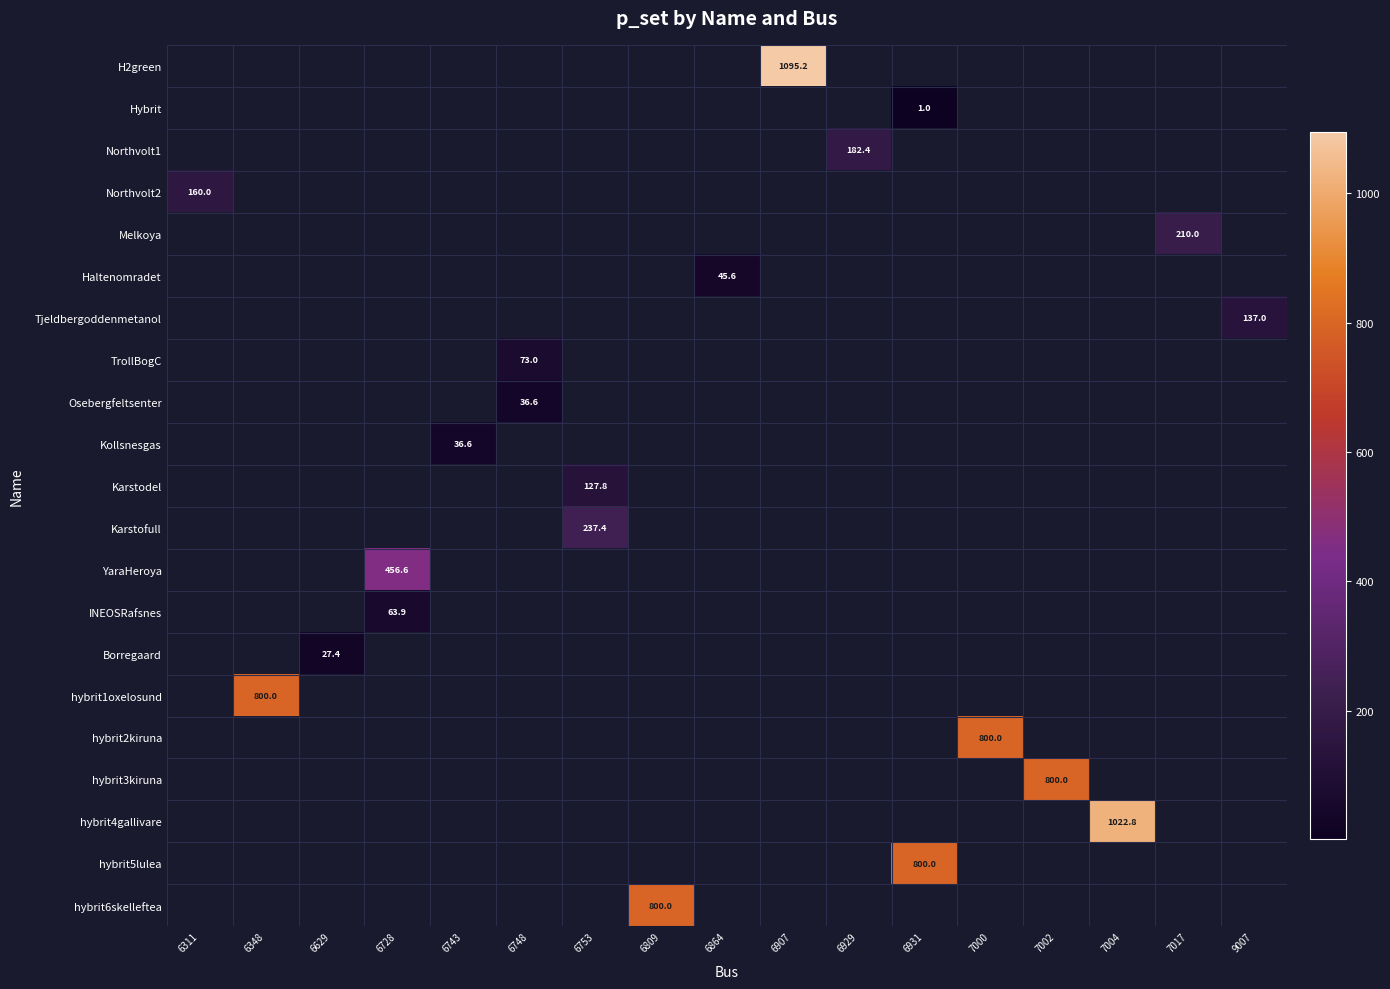

At which category does the chart reach its peak across all series?

6907